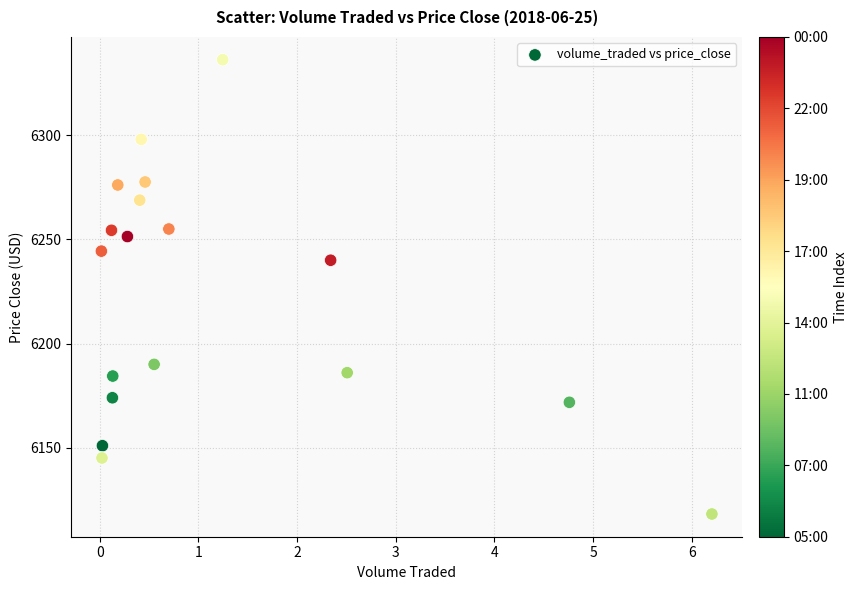

What Y value in the scatter plot is closest to 6227?

6240.0